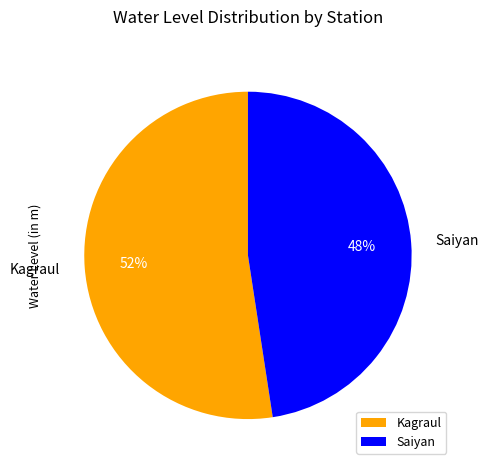

To the nearest percent, what is the average slice percentage?

50%